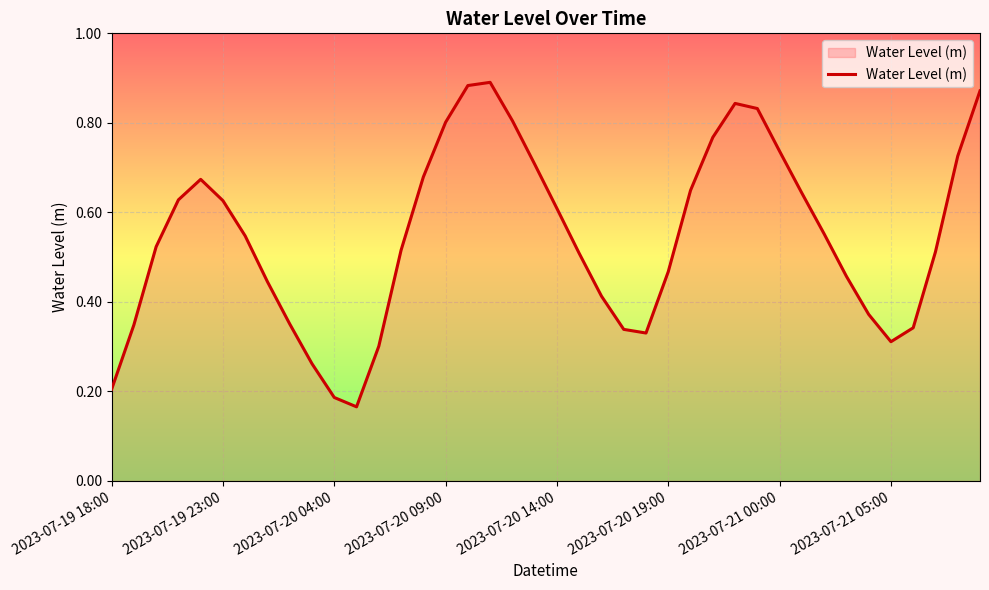

The value at 2023-07-21 00:00 is 0.3. True or false?

False